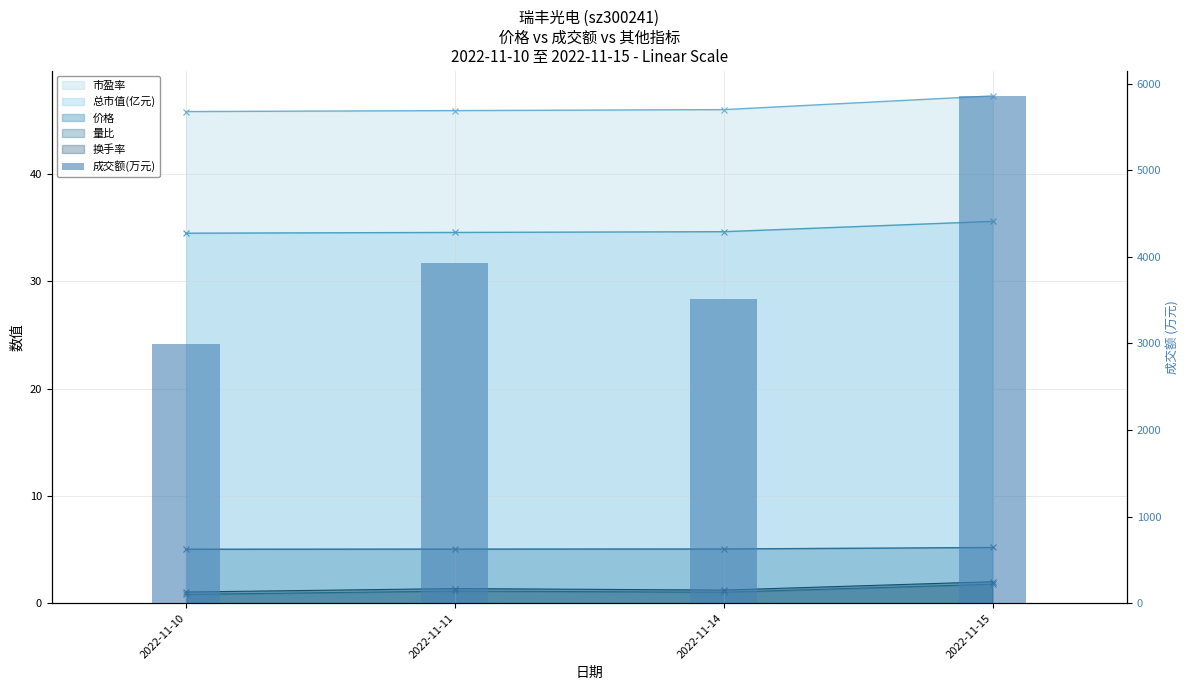

Which category has the highest value across all series?

2022-11-15